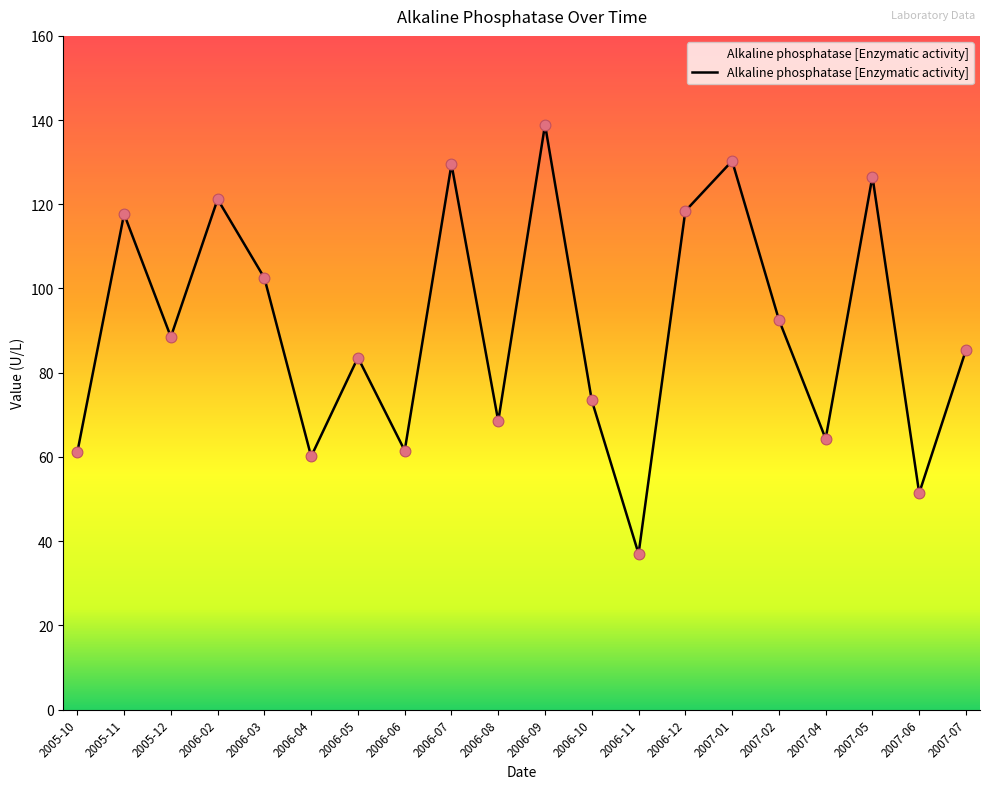

Between 2006-10 and 2006-07, which is larger?

2006-07